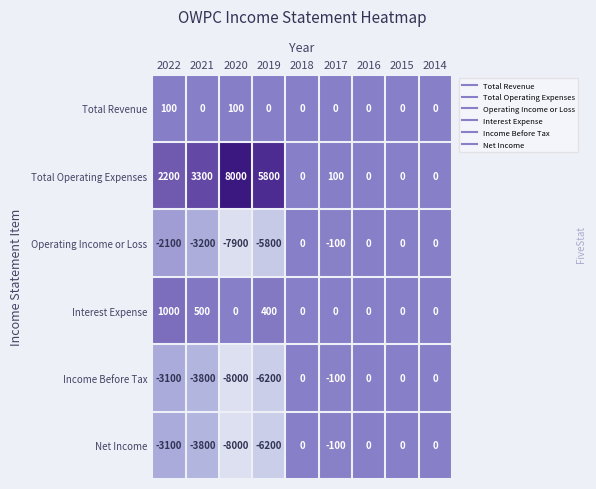

What is the sum of all Total Revenue values?

200